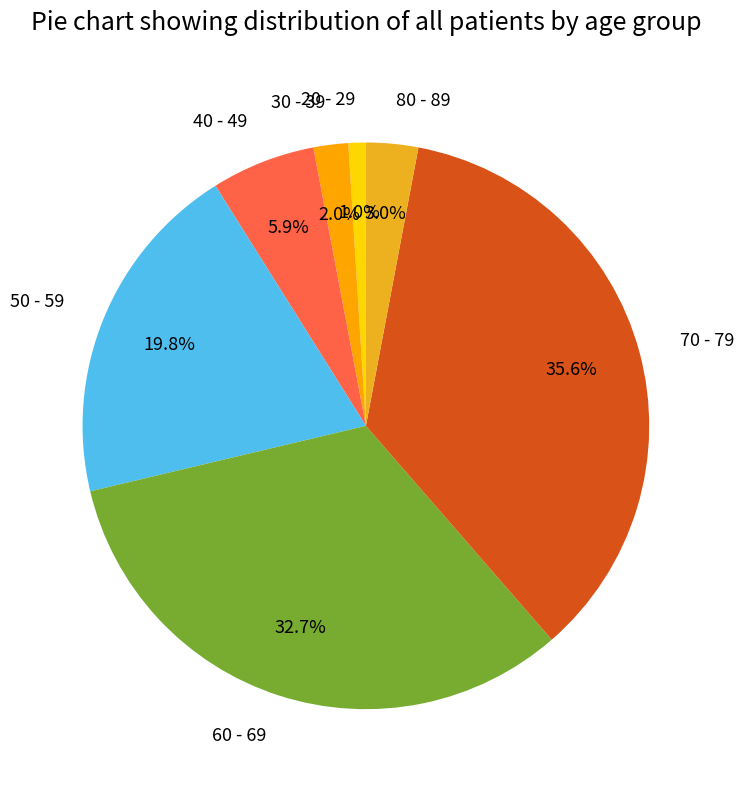

Which slice is the smallest?

20 - 29